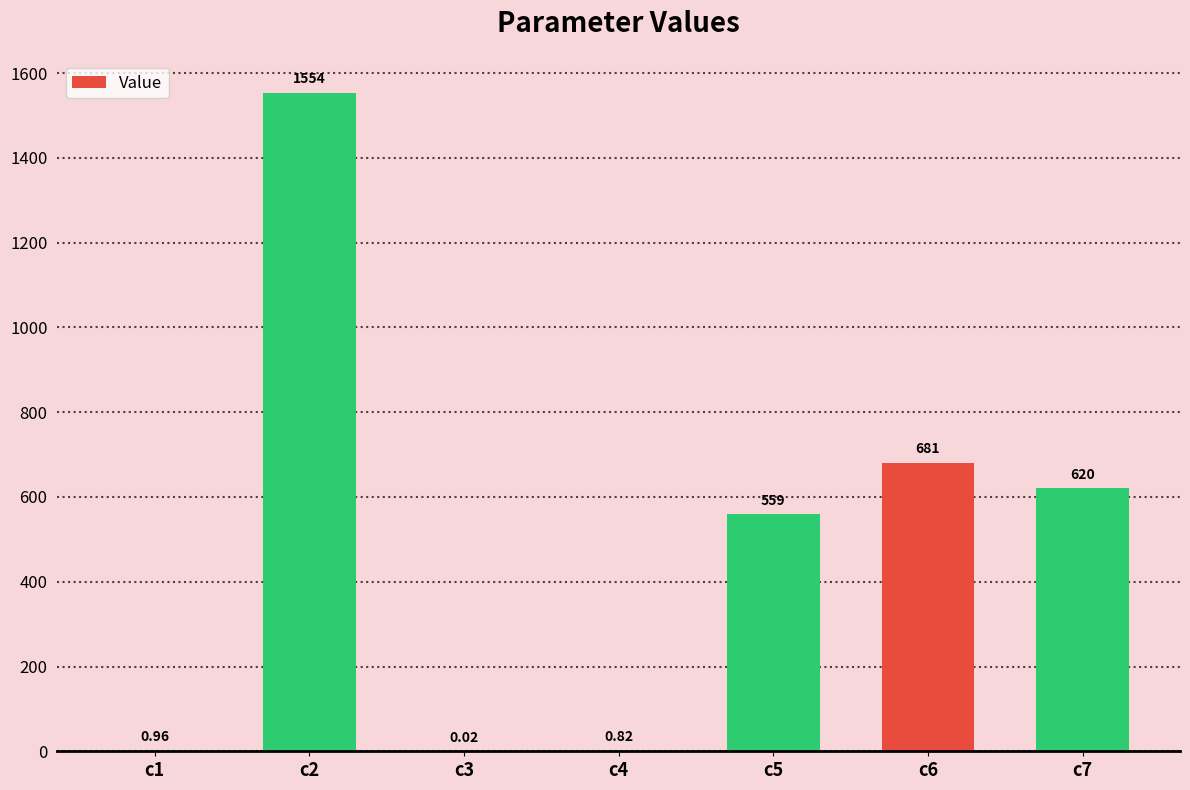

At which label does the data first exceed 558?

c2